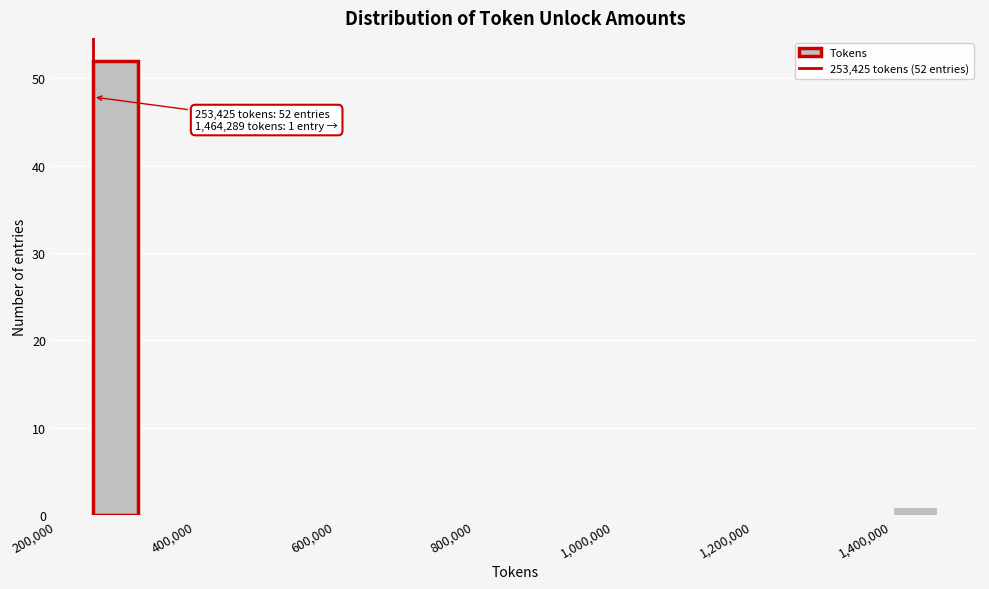

Read against the x-axis, roughly where is the centre of the tallest bar?

280000